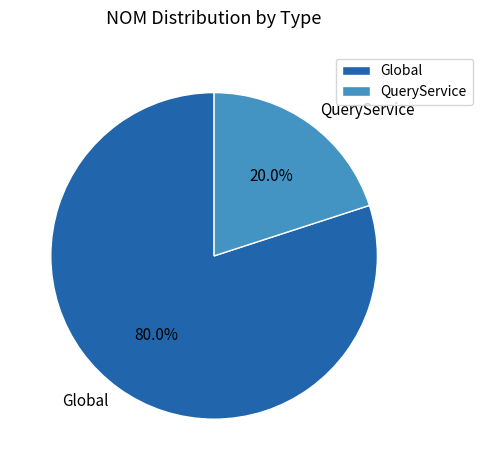

Rank the categories by value from lowest to highest.

QueryService, Global